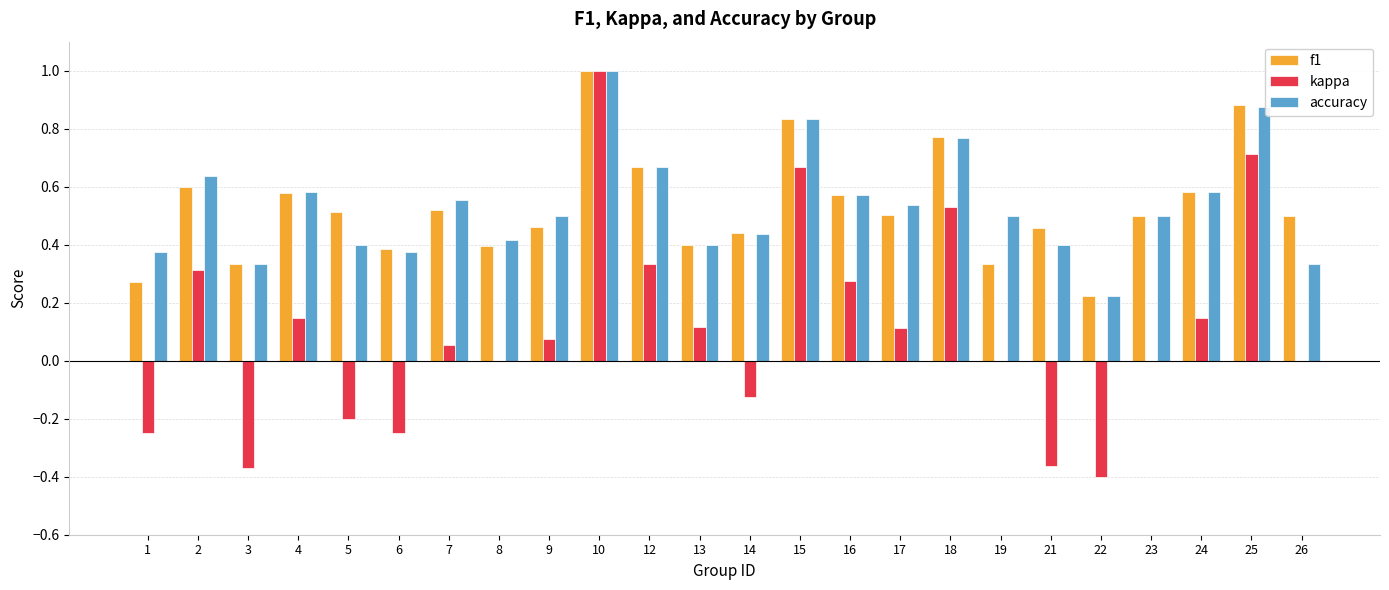

What is the highest value of the accuracy series?

1.0